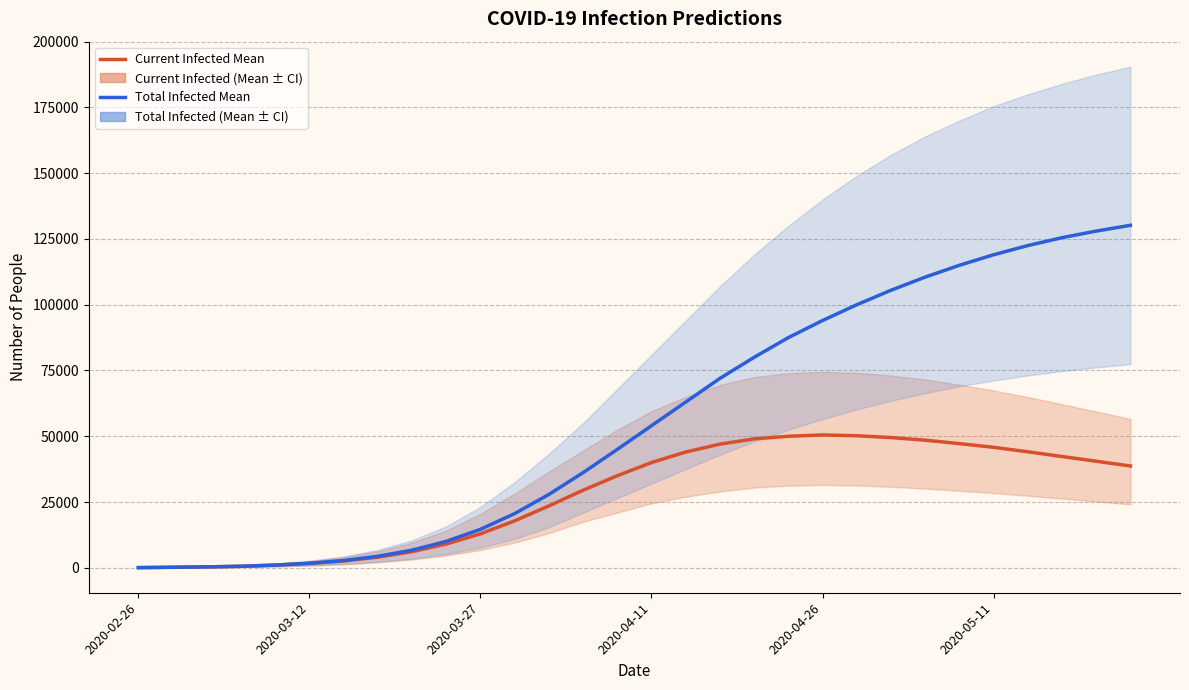

True or false: predicted_total_infected_mean and predicted_current_infected_mean cross at least once.

False